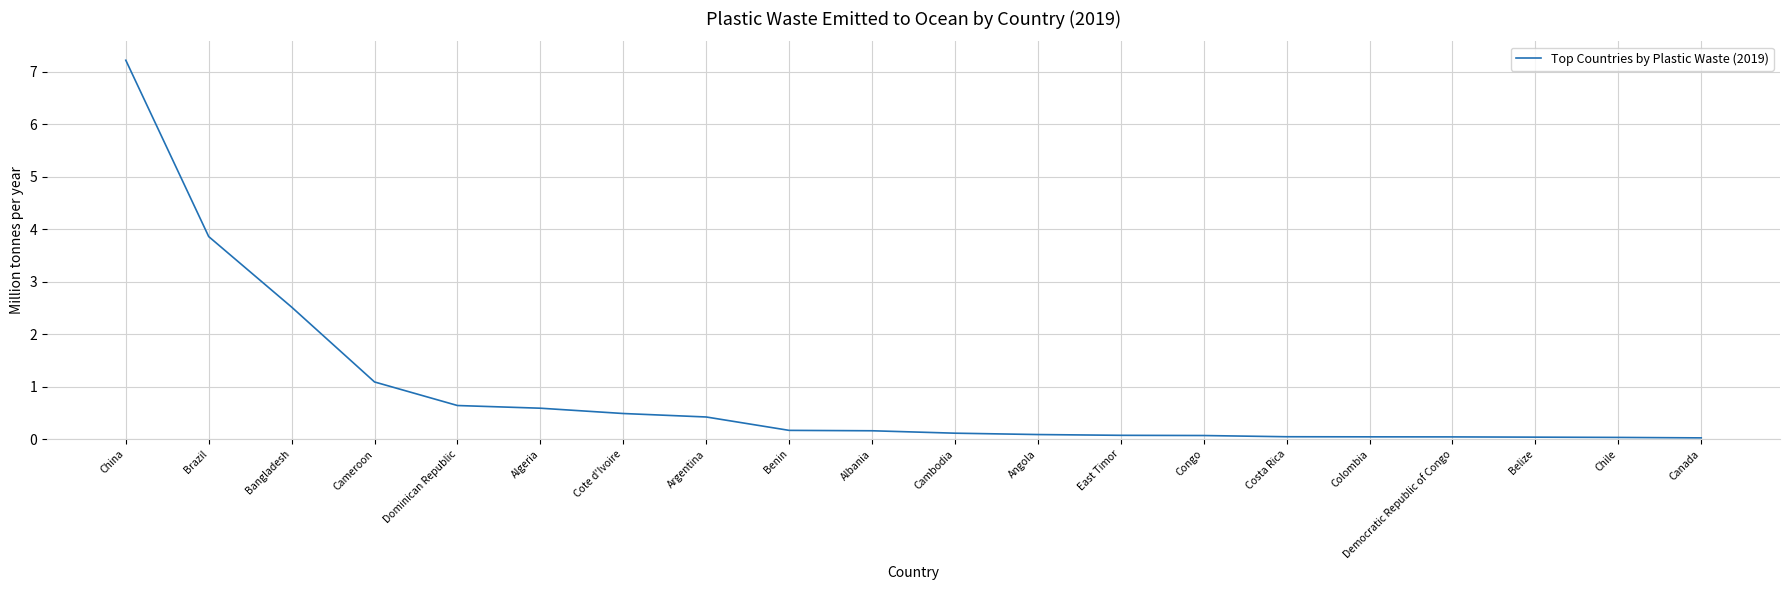

Is it true that the value at Chile is 0.0?

True